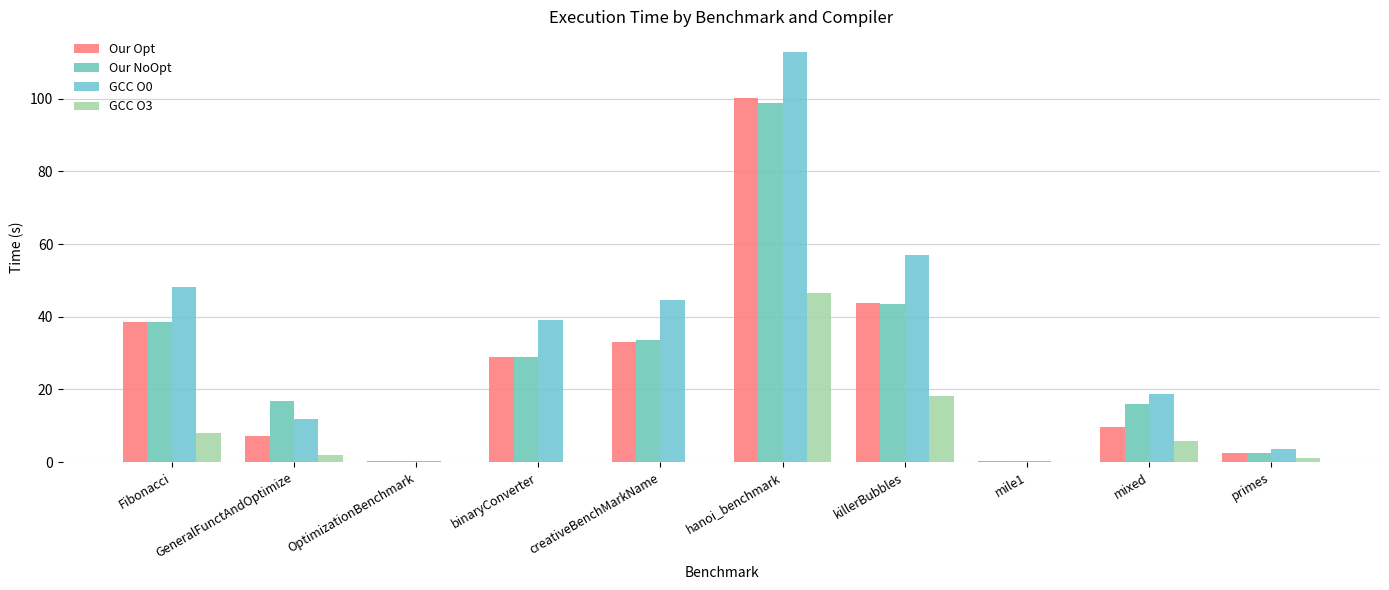

True or false: Our NoOpt has a value of 29.0 at binaryConverter.

True